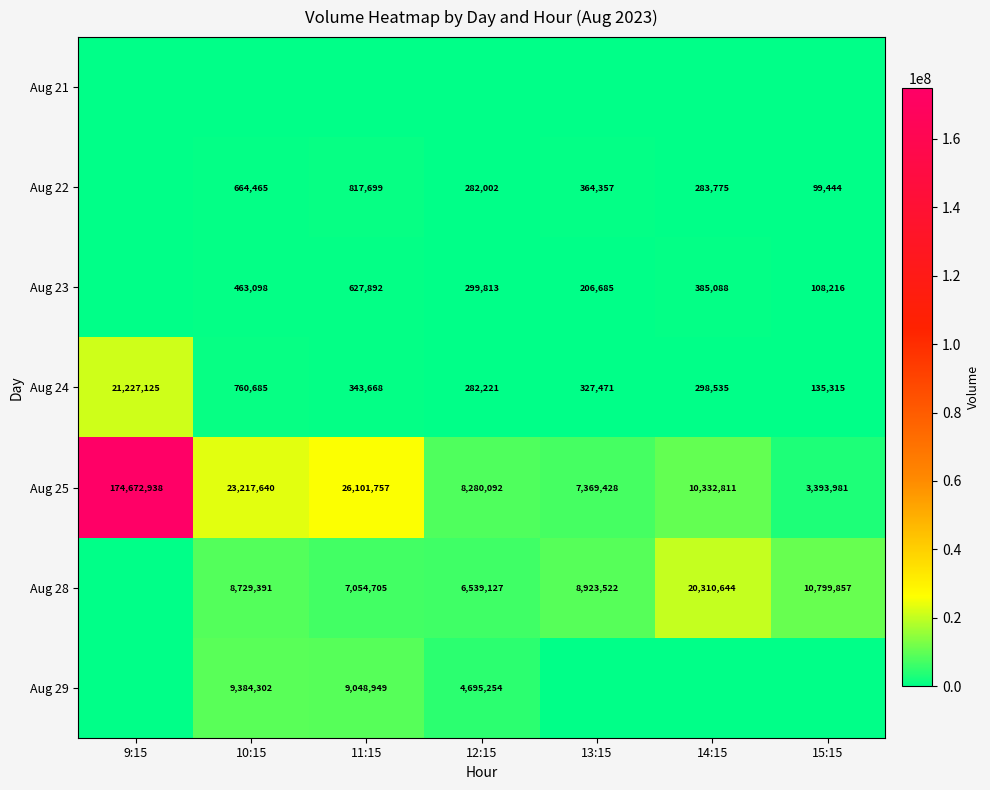

The Aug 23 series shows 670504 at 10:15. True or false?

False